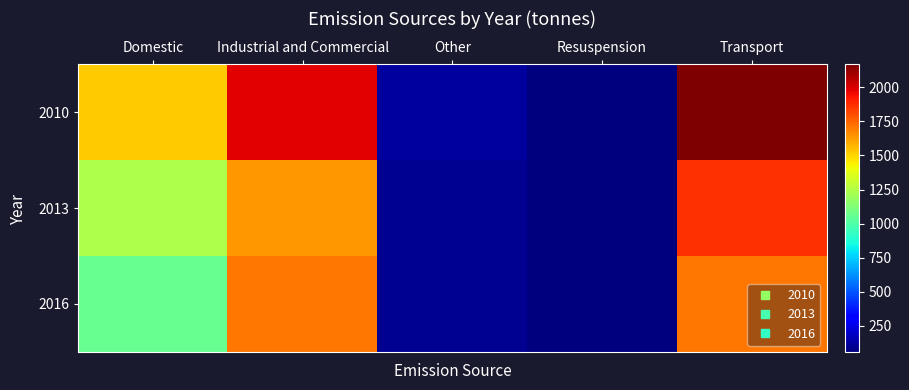

What is the total value across all series at Industrial and Commercial?

5333.1